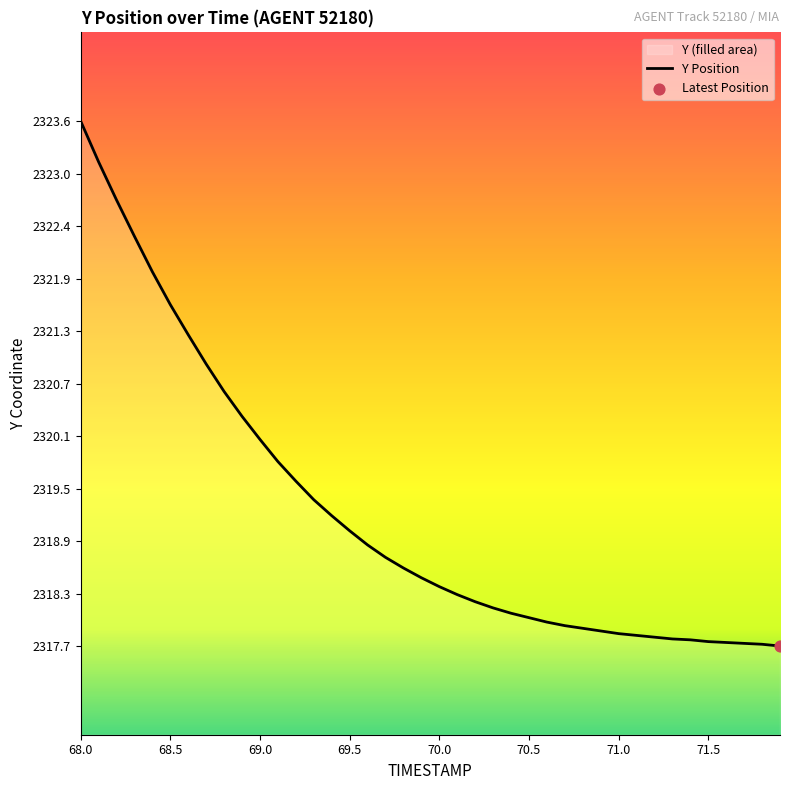

What is the difference between the values at 69.5 and 69.0?

1.0